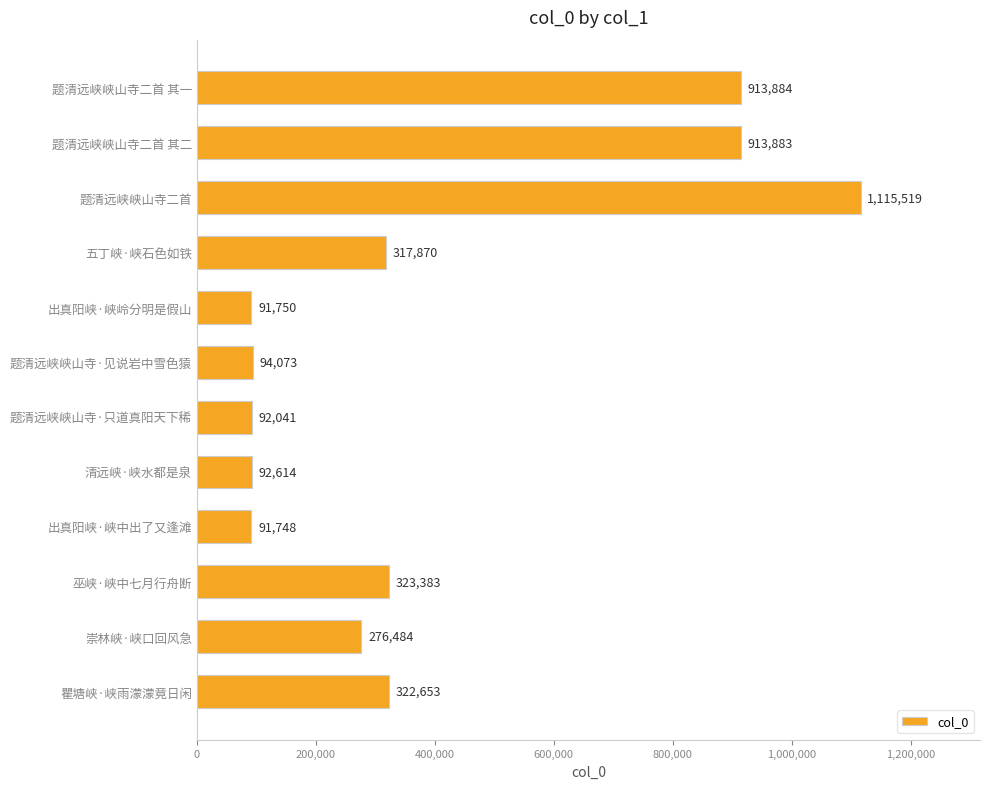

How many bars are there in total?

12